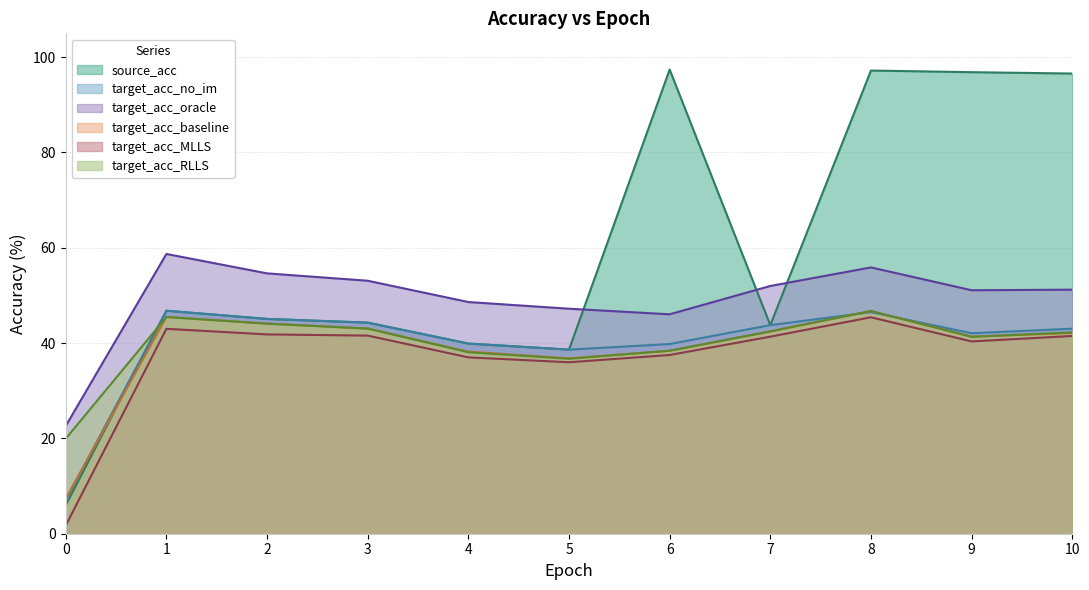

Which series has the largest range (max minus min)?

source_acc